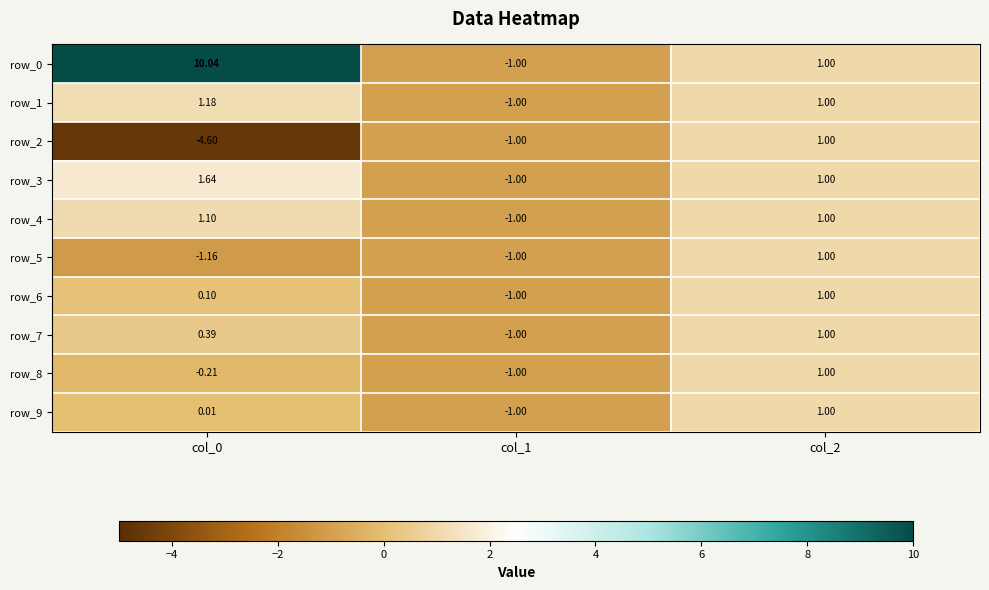

What is the maximum value for row_4?

1.1